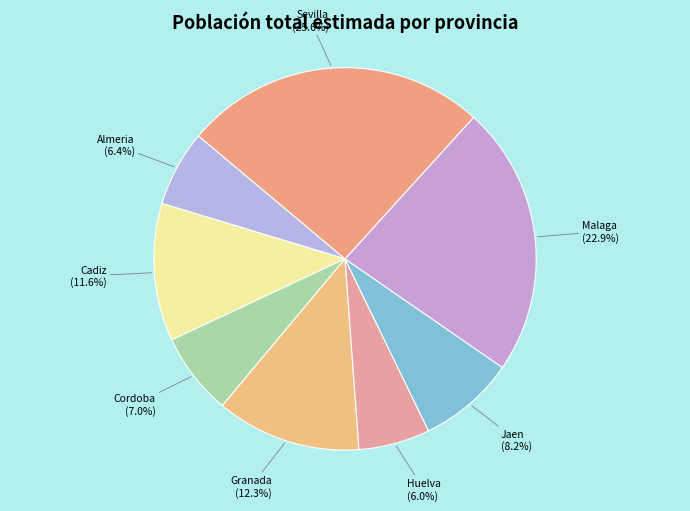

Is Sevilla the majority of the pie?

No